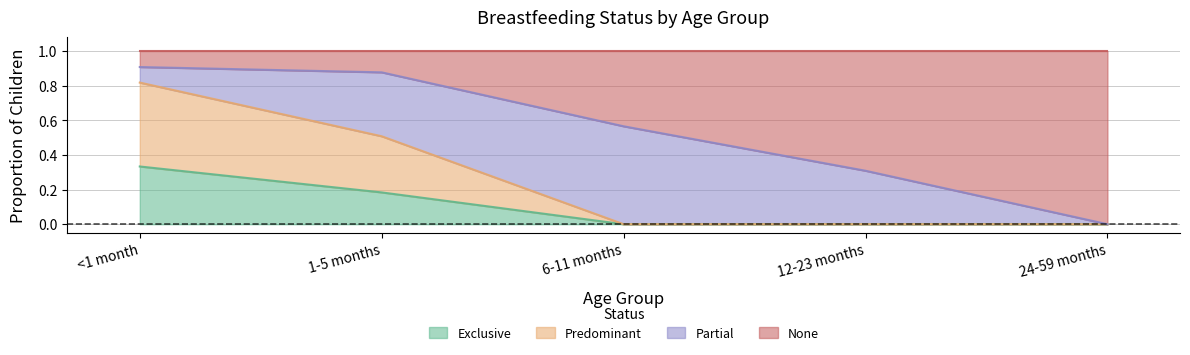

What is the label of the 5th point from the left?

24-59 months